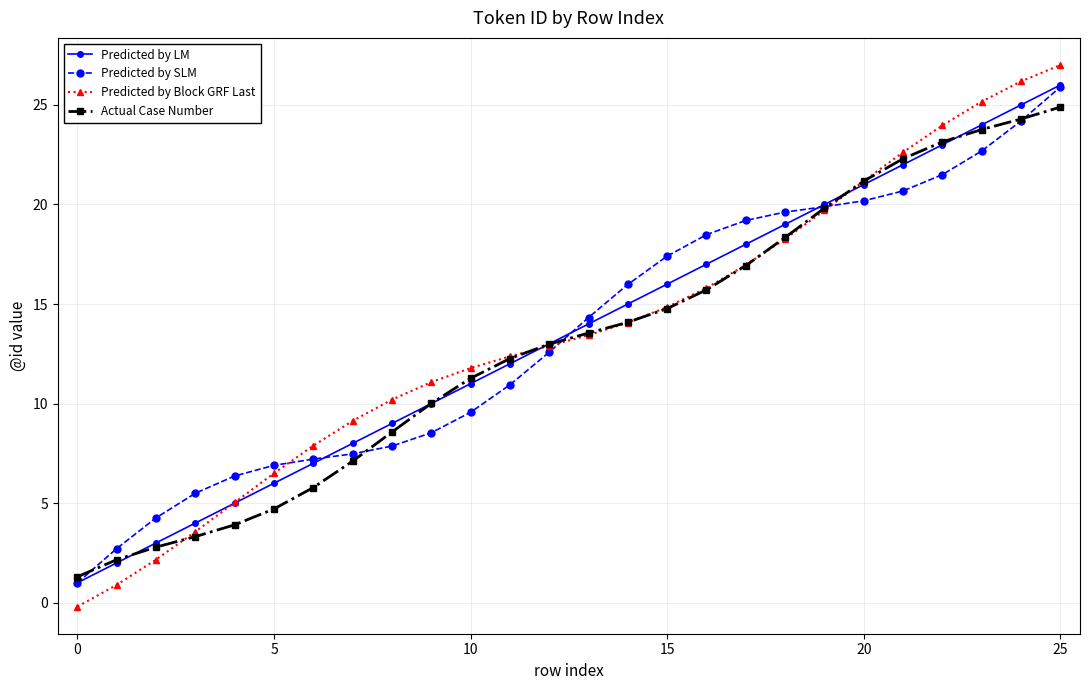

Which series ends up on top after the final intersection of Predicted by Block GRF Last and Predicted by SLM?

Predicted by Block GRF Last